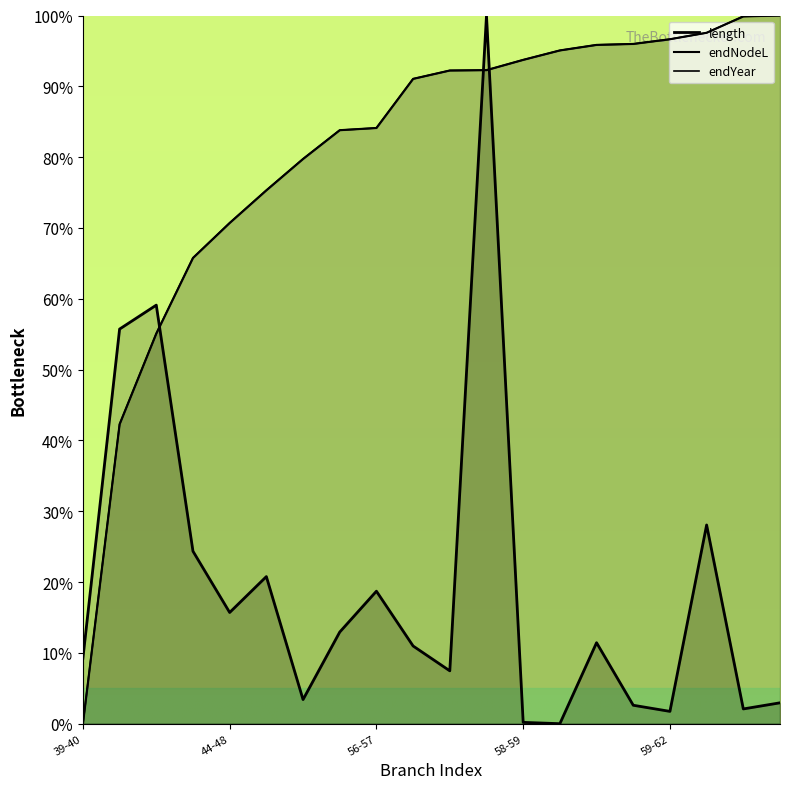

How many series are shown in this chart?

3